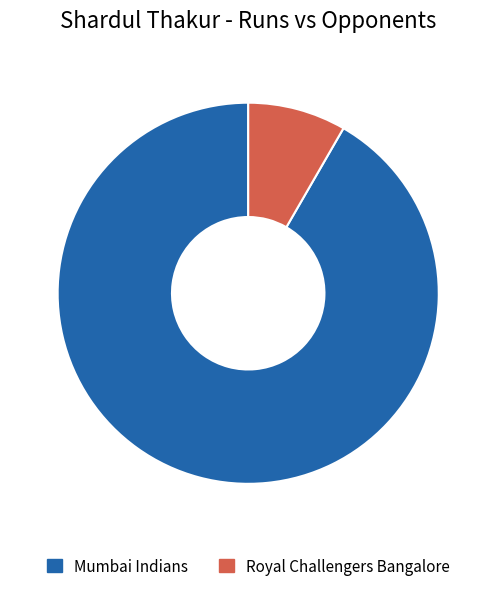

Which slice is the smallest?

Royal Challengers Bangalore